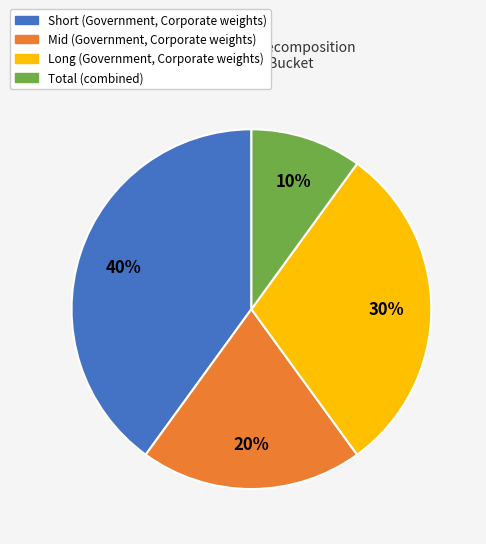

Which has a higher value, Total or Long?

Long